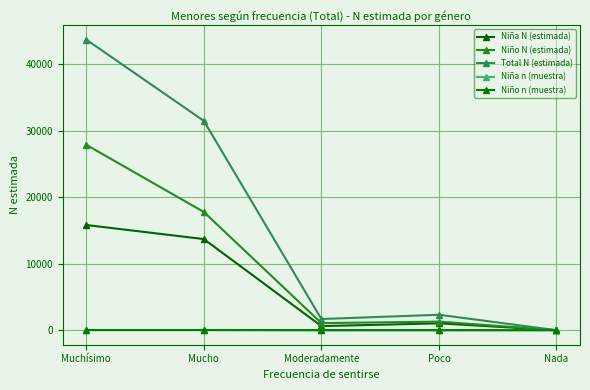

How many data points in Niña N (estimada) are less than 1030?

2